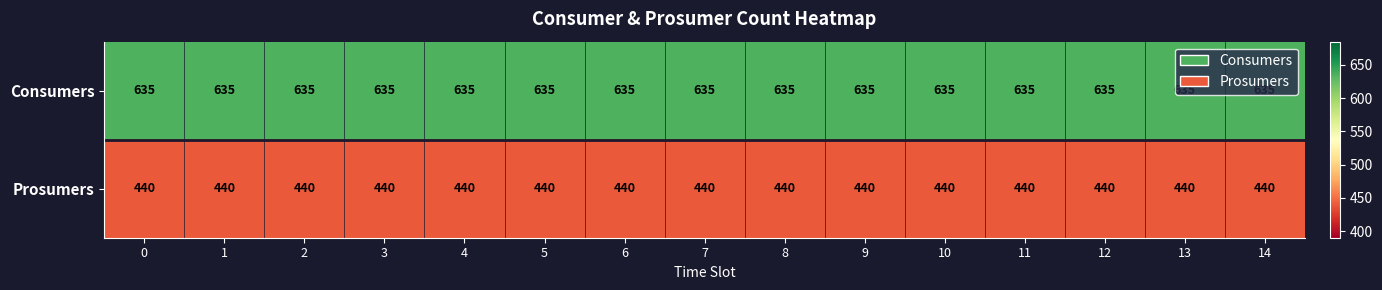

Which series has the largest total across all categories?

Consumers